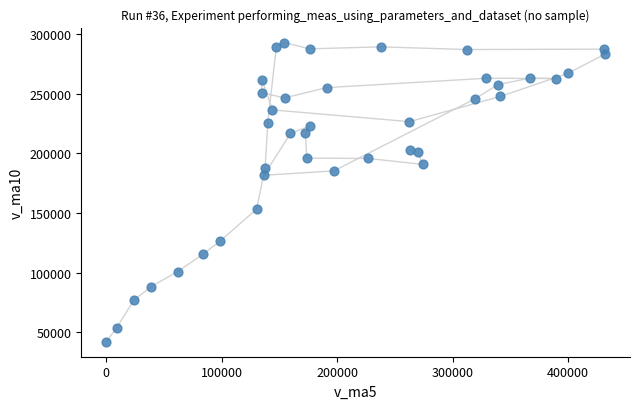

What is the range of X values (max minus min)?

431914.2